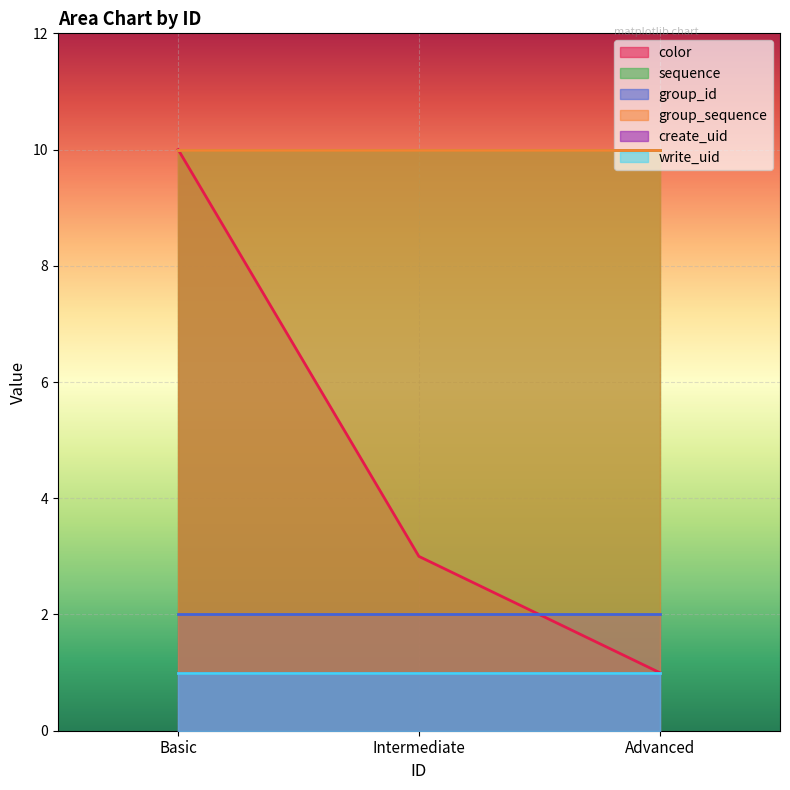

Rank the series at Intermediate from lowest to highest value.

create_uid, write_uid, group_id, color, sequence, group_sequence